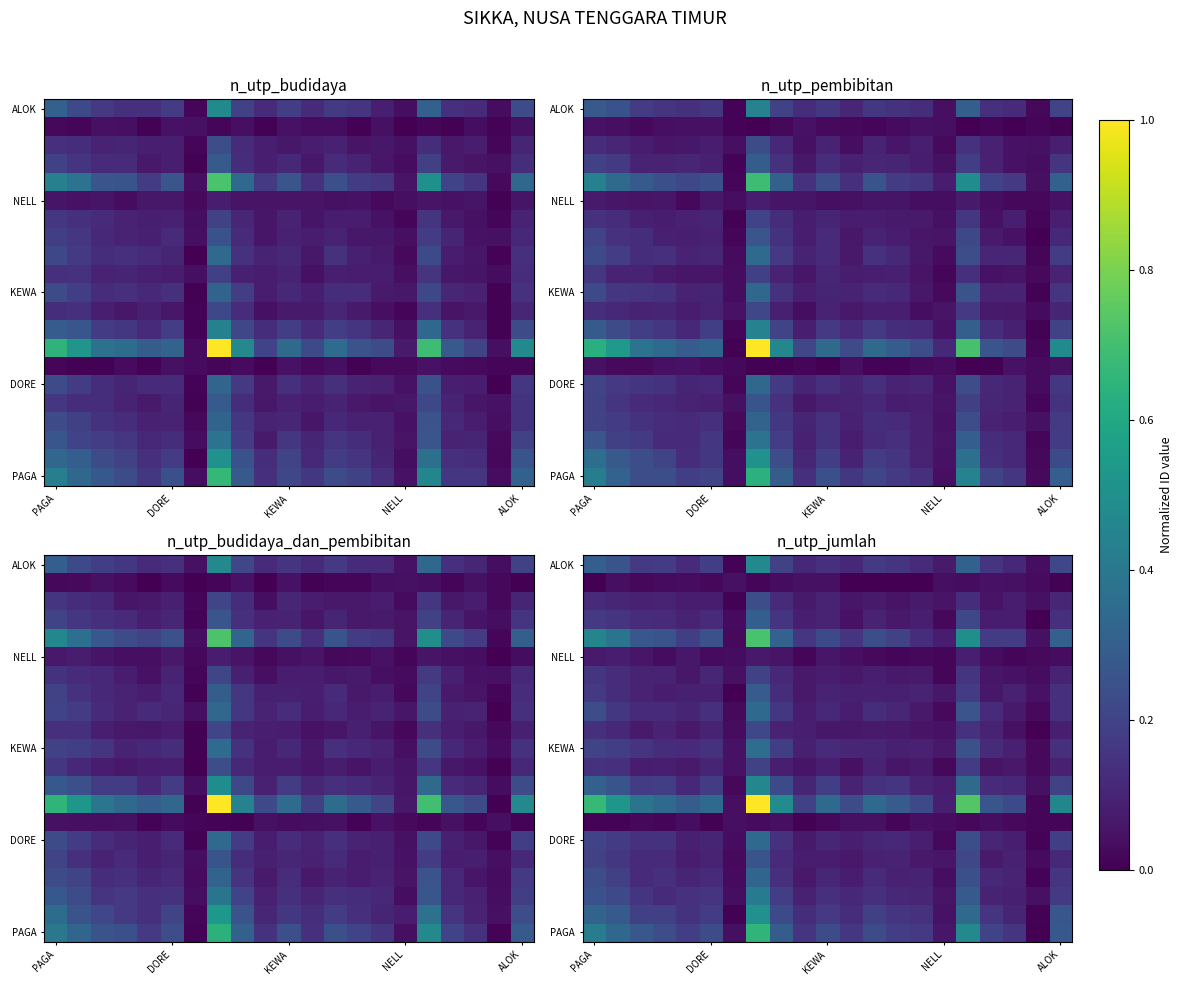

At which category does the chart reach its minimum across all series?

6